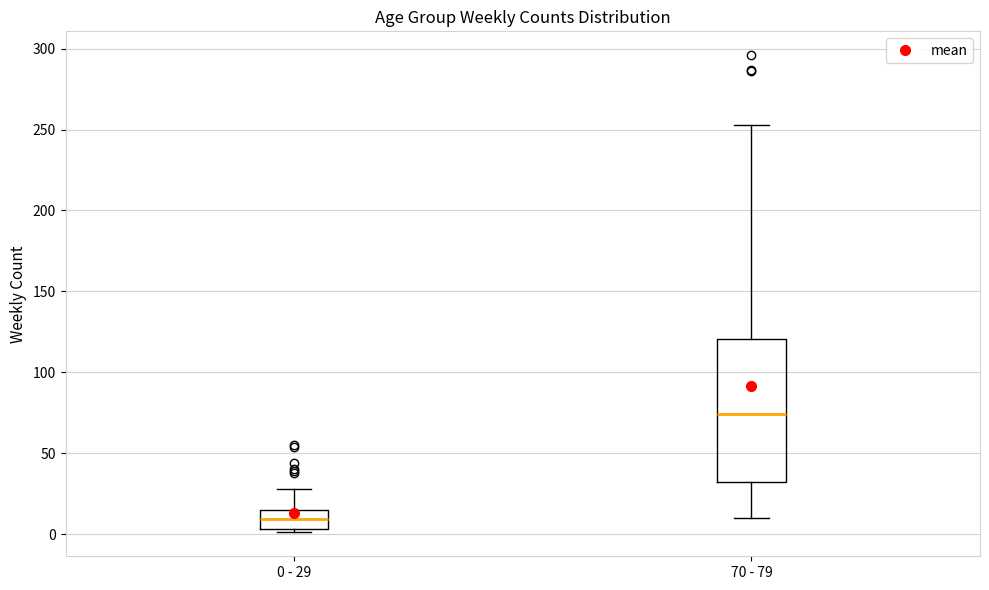

Which box is the tallest, from its lower edge to its upper edge?

70 - 79